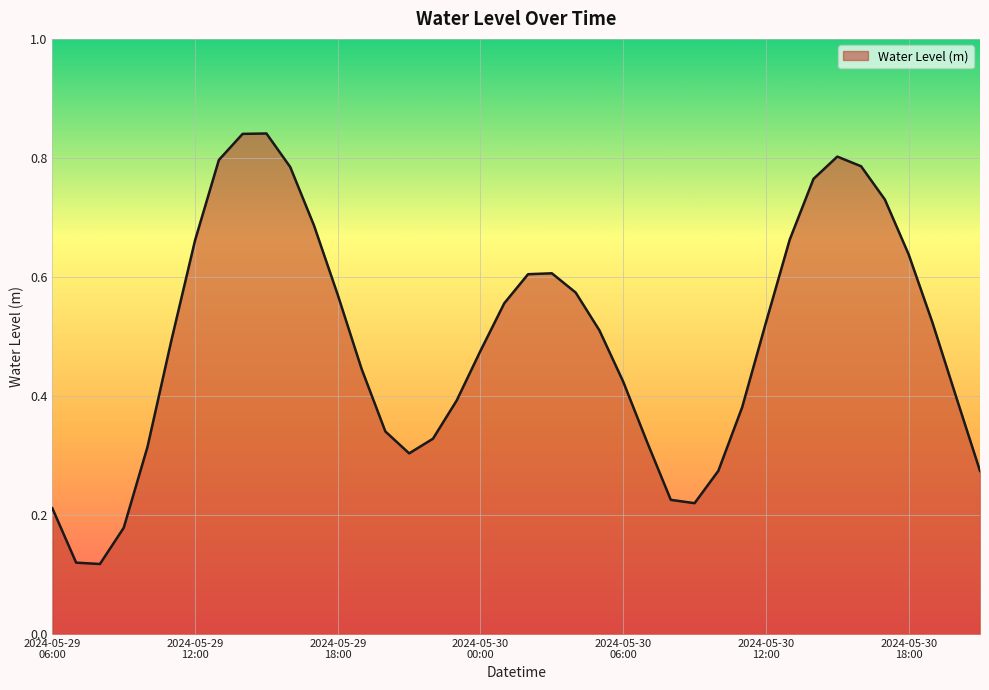

What is the average value?

0.5